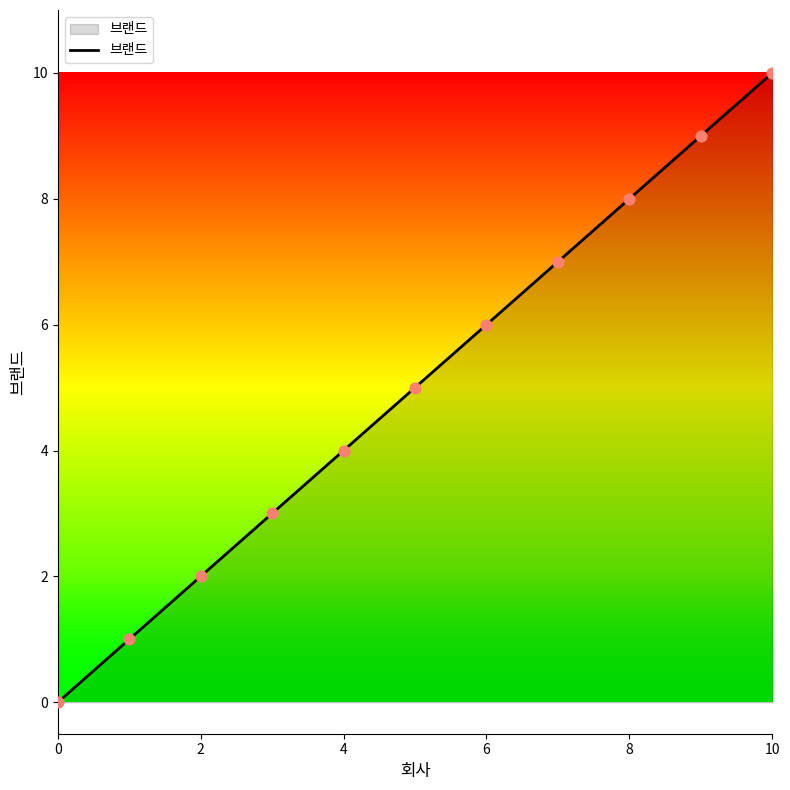

What is the greatest value displayed?

10